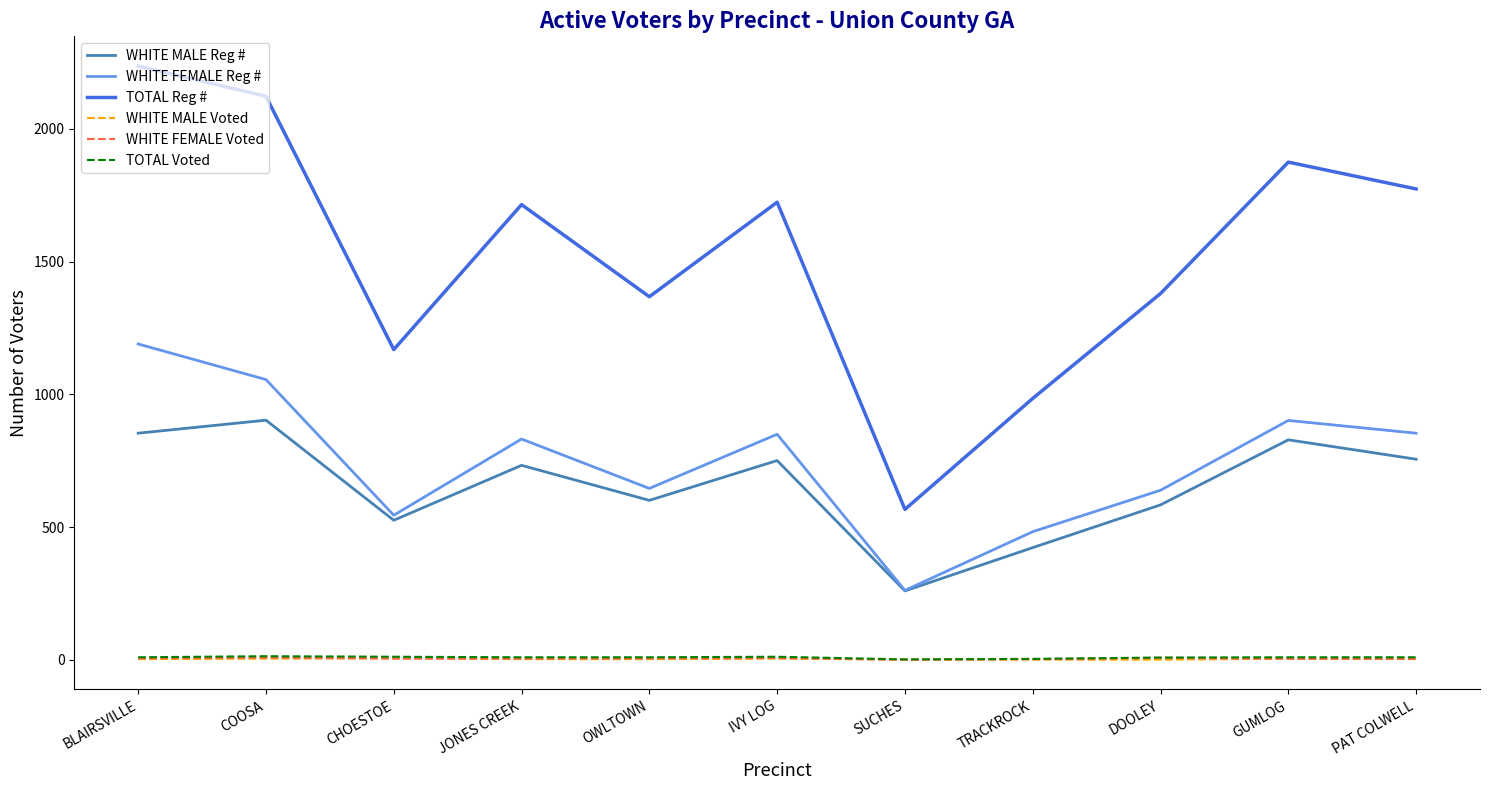

Does the chart display data point markers on the line(s)?

No